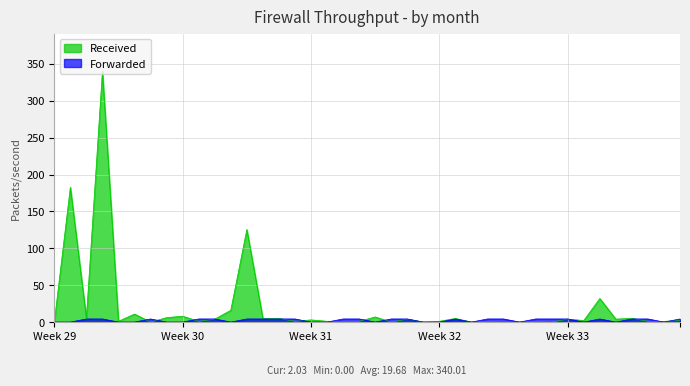

The value of Received at 6 is 0.0. True or false?

True